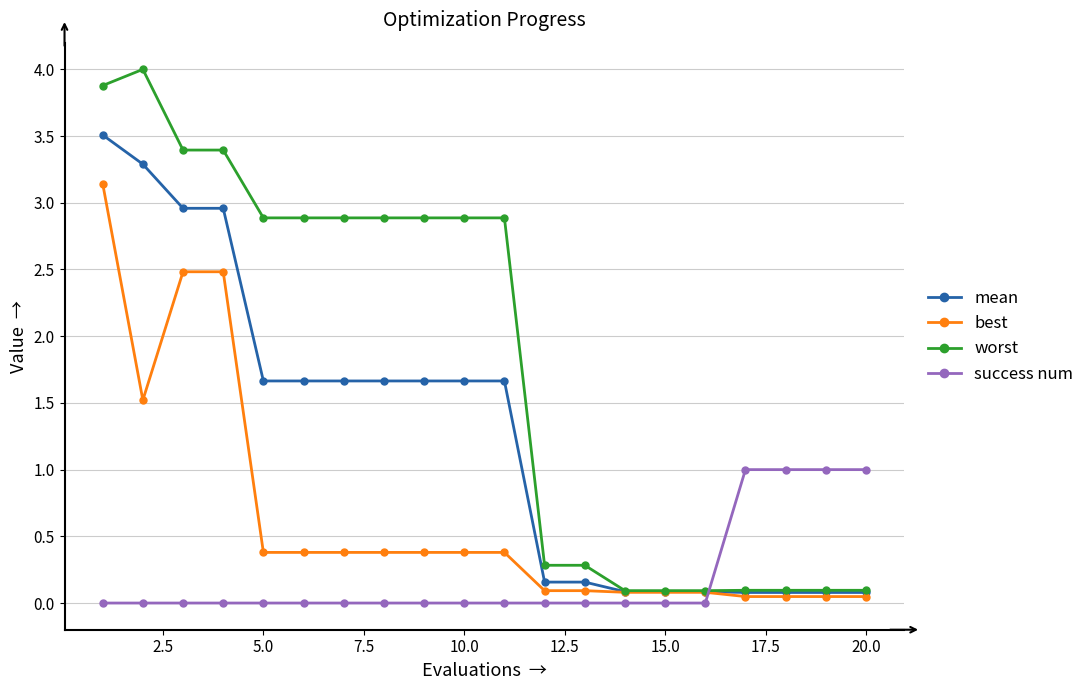

What is the maximum value for worst?

4.0